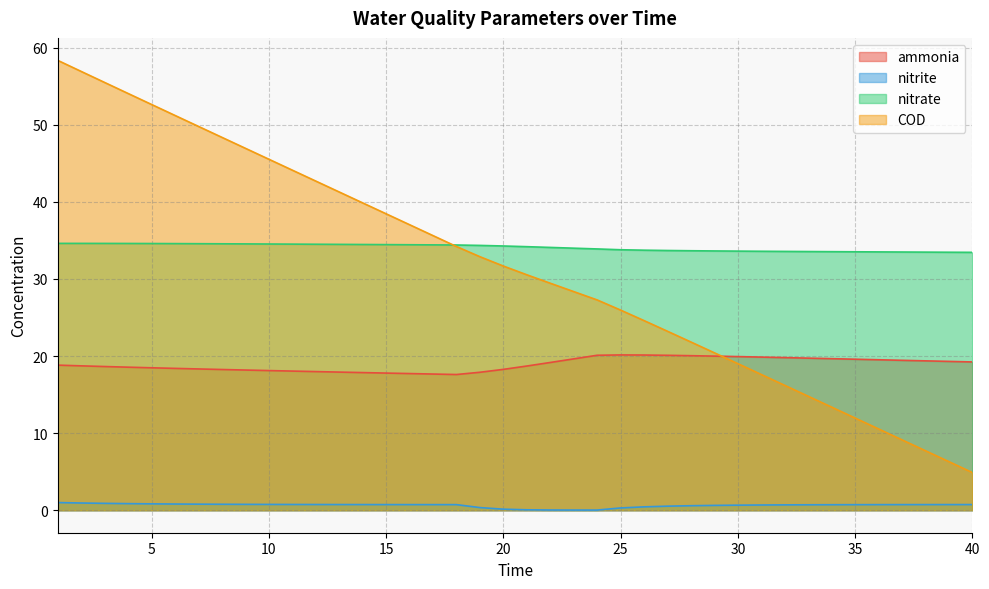

True or false: COD and nitrite cross at least once.

False